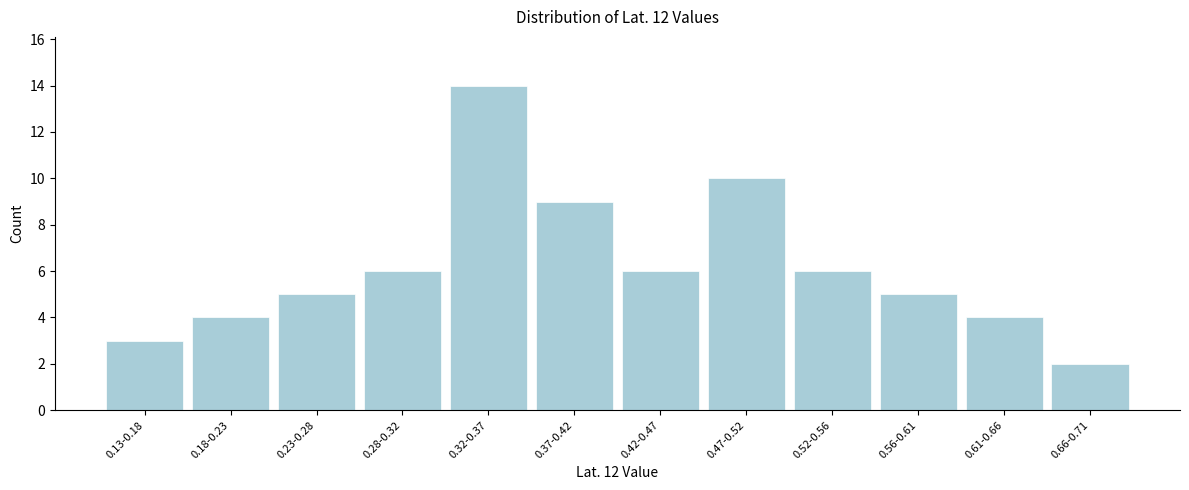

Reading right to left, list all the values displayed in this chart.

2	4	5	6	10	6	9	14	6	5	4	3